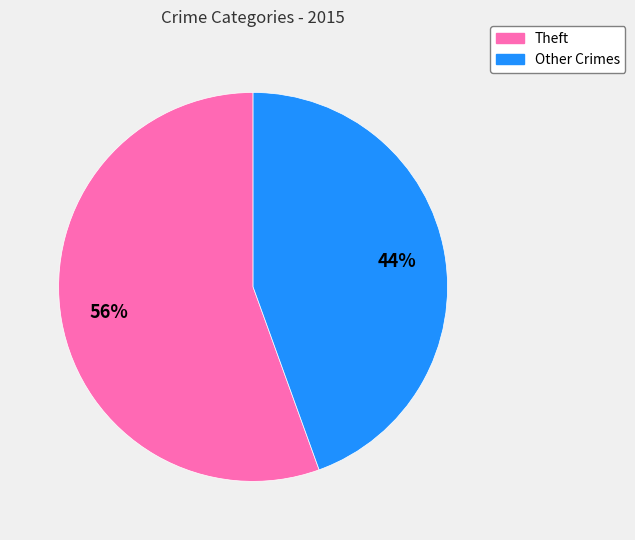

True or false: Theft accounts for 56% of the total.

True